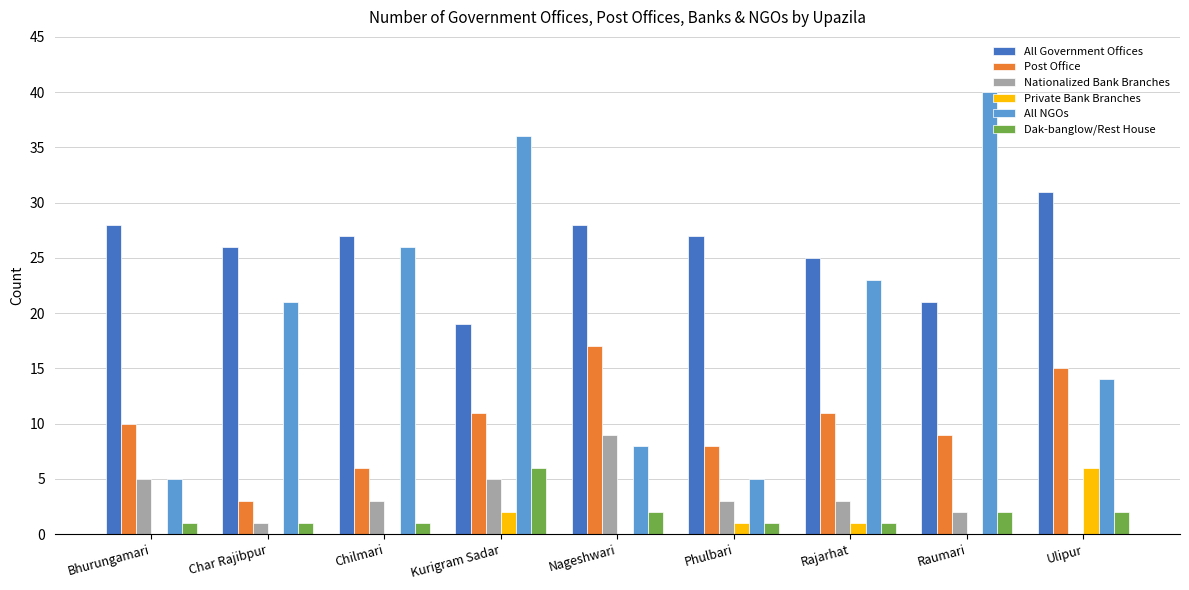

Reading left to right, list all the values displayed in this chart.

All Government Offices: Bhurungamari=28	Char Rajibpur=26	Chilmari=27	Kurigram Sadar=19	Nageshwari=28	Phulbari=27	Rajarhat=25	Raumari=21	Ulipur=31
Post Office: Bhurungamari=10	Char Rajibpur=3	Chilmari=6	Kurigram Sadar=11	Nageshwari=17	Phulbari=8	Rajarhat=11	Raumari=9	Ulipur=15
Nationalized Bank Branches: Bhurungamari=5	Char Rajibpur=1	Chilmari=3	Kurigram Sadar=5	Nageshwari=9	Phulbari=3	Rajarhat=3	Raumari=2	Ulipur=0
Private Bank Branches: Bhurungamari=0	Char Rajibpur=0	Chilmari=0	Kurigram Sadar=2	Nageshwari=0	Phulbari=1	Rajarhat=1	Raumari=0	Ulipur=6
All NGOs: Bhurungamari=5	Char Rajibpur=21	Chilmari=26	Kurigram Sadar=36	Nageshwari=8	Phulbari=5	Rajarhat=23	Raumari=40	Ulipur=14
Dak-banglow/Rest House: Bhurungamari=1	Char Rajibpur=1	Chilmari=1	Kurigram Sadar=6	Nageshwari=2	Phulbari=1	Rajarhat=1	Raumari=2	Ulipur=2